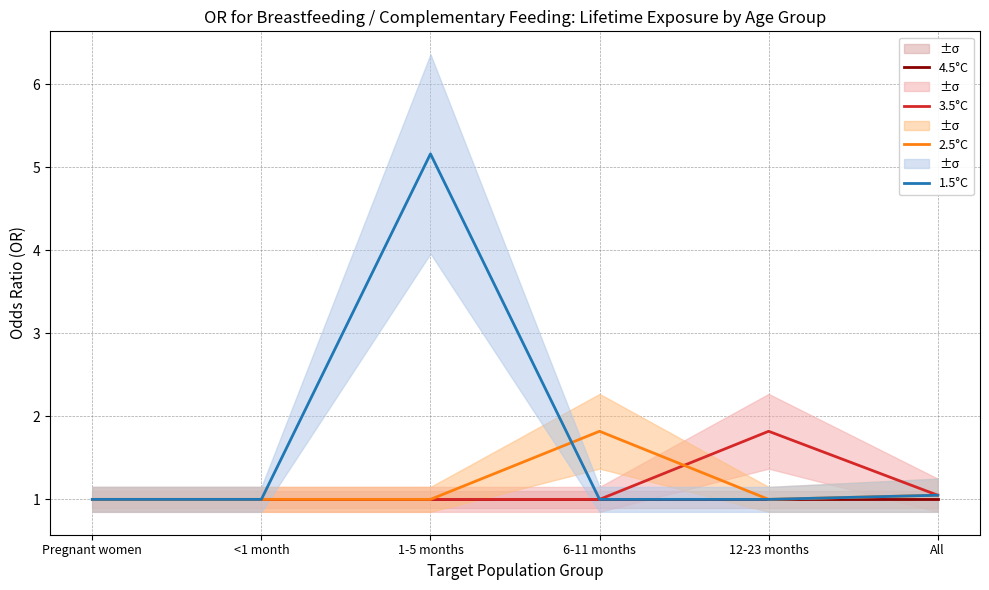

Does the chart have visible grid lines?

Yes